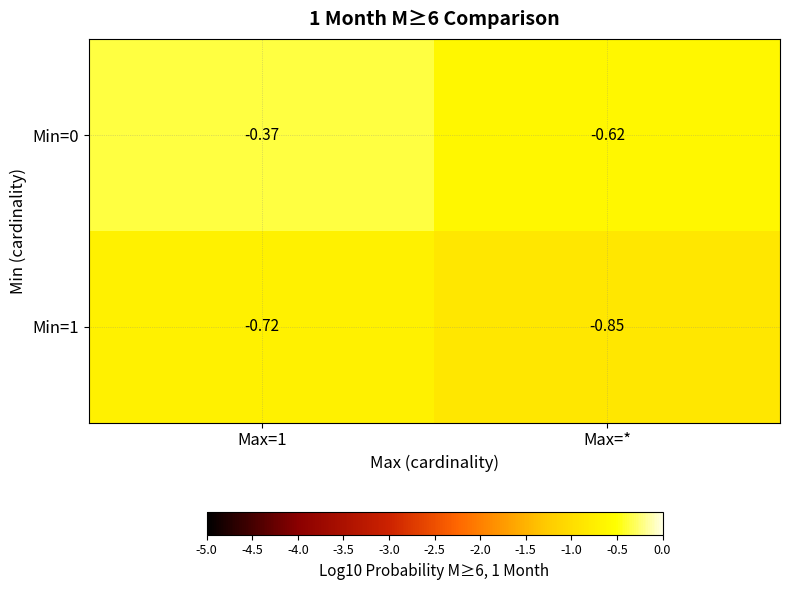

What is the spread (max minus min) of values at Max=*?

0.2